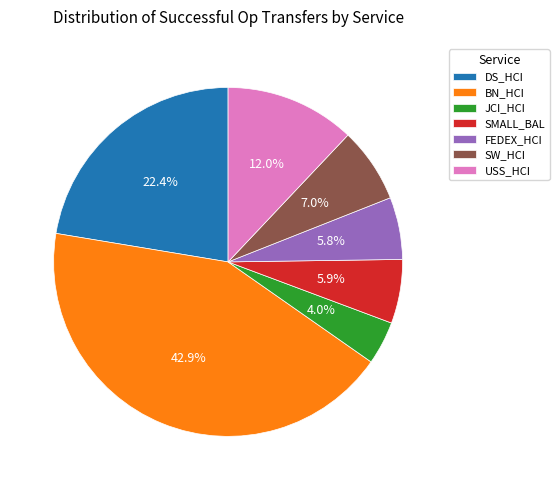

Between BN_HCI and FEDEX_HCI, which is larger?

BN_HCI